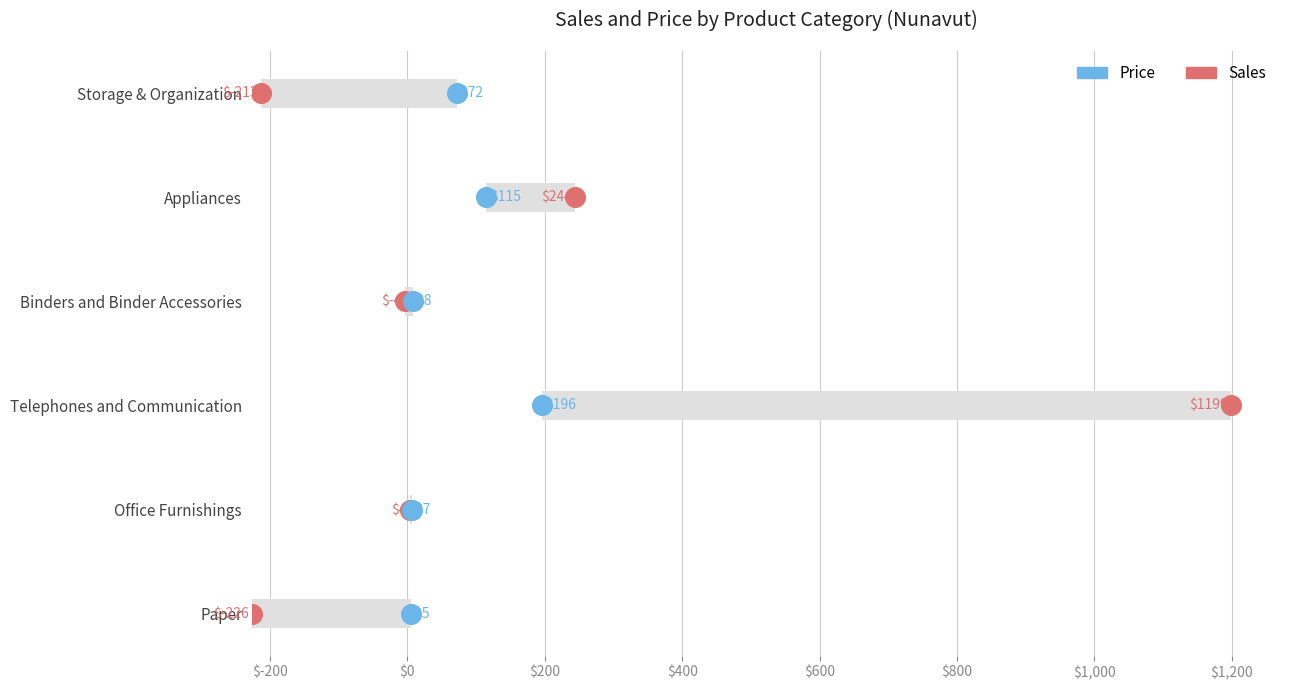

Which series has the largest Y range (max minus min)?

Sales